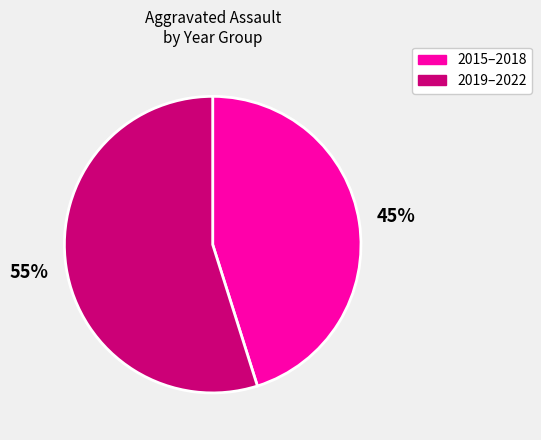

Which has a higher value, 2019–2022 or 2015–2018?

2019–2022